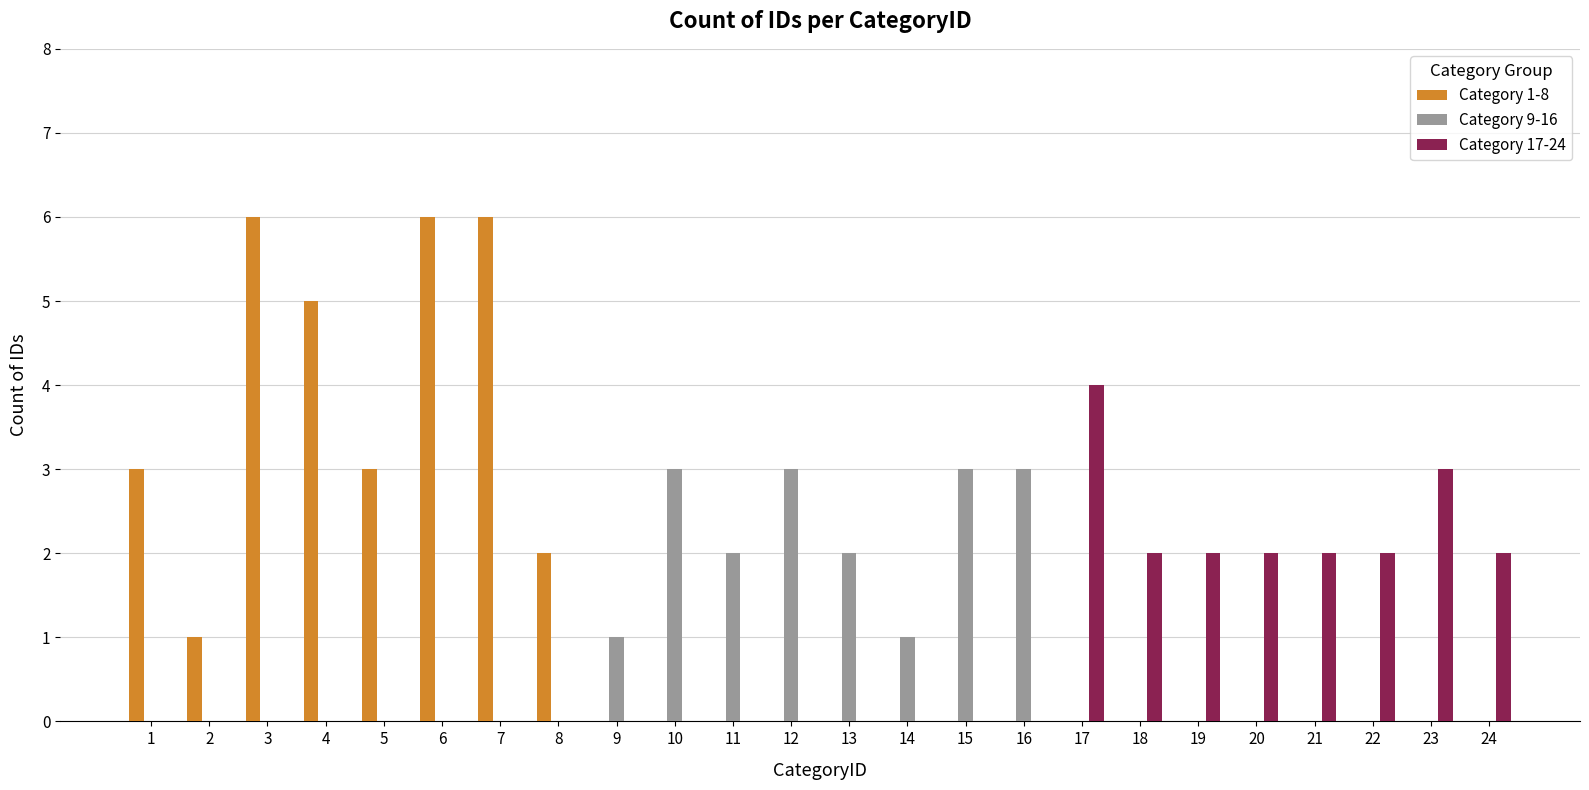

Reading right to left, transcribe all the data shown in this chart.

Category 1-8: 24=0	23=0	22=0	21=0	20=0	19=0	18=0	17=0	16=0	15=0	14=0	13=0	12=0	11=0	10=0	9=0	8=2	7=6	6=6	5=3	4=5	3=6	2=1	1=3
Category 9-16: 24=0	23=0	22=0	21=0	20=0	19=0	18=0	17=0	16=3	15=3	14=1	13=2	12=3	11=2	10=3	9=1	8=0	7=0	6=0	5=0	4=0	3=0	2=0	1=0
Category 17-24: 24=2	23=3	22=2	21=2	20=2	19=2	18=2	17=4	16=0	15=0	14=0	13=0	12=0	11=0	10=0	9=0	8=0	7=0	6=0	5=0	4=0	3=0	2=0	1=0